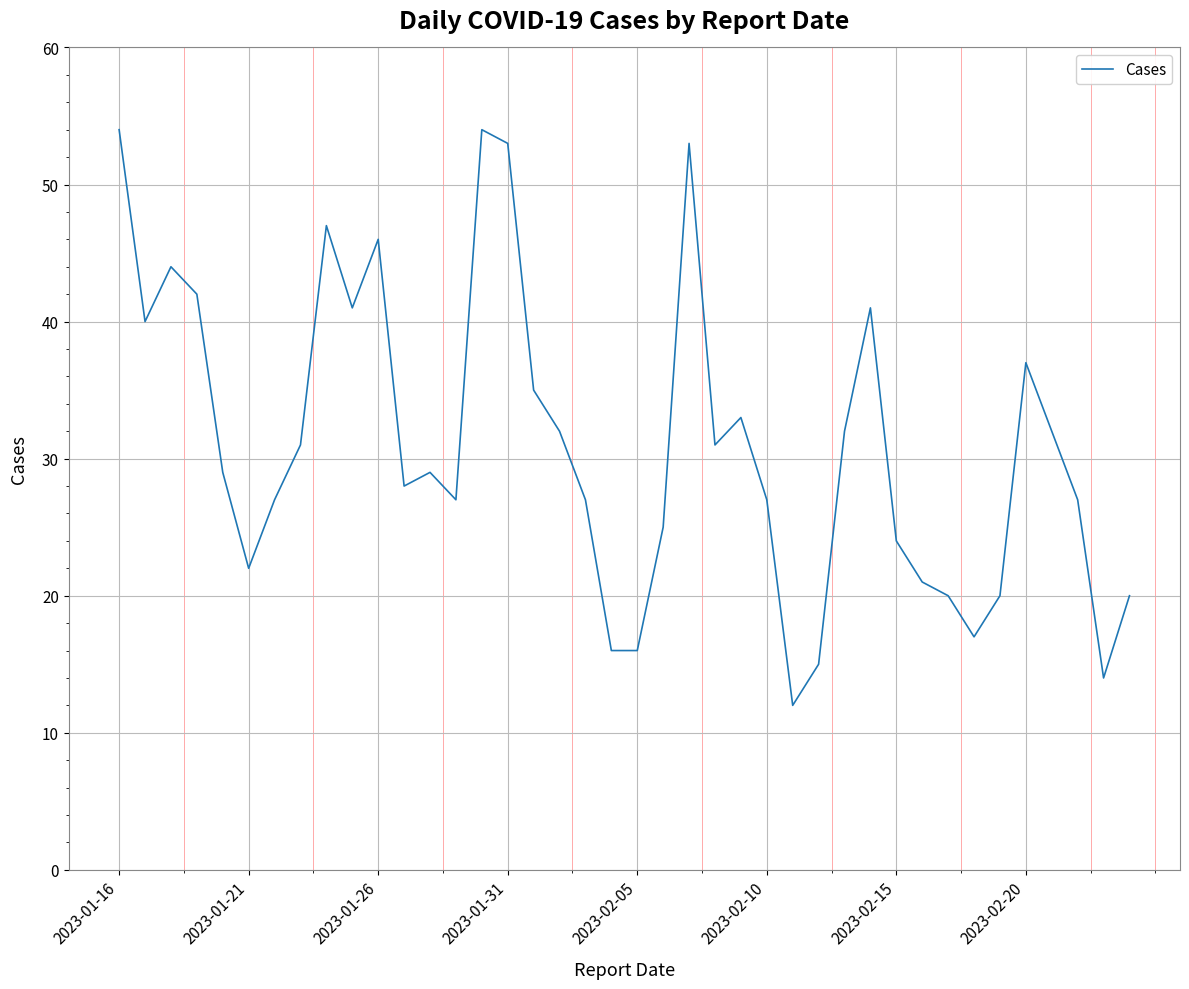

Reading left to right, what are all the values shown in this chart?

54	40	44	42	29	22	27	31	47	41	46	28	29	27	54	53	35	32	27	16	16	25	53	31	33	27	12	15	32	41	24	21	20	17	20	37	32	27	14	20